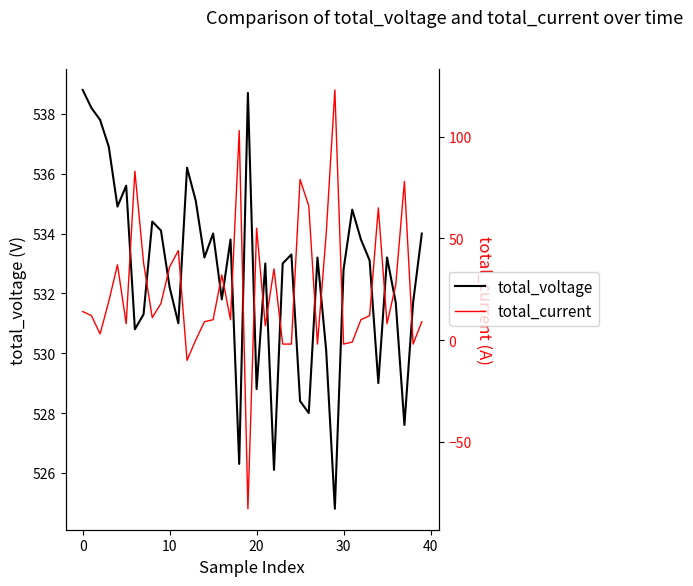

How many categories are shown in the chart?

40